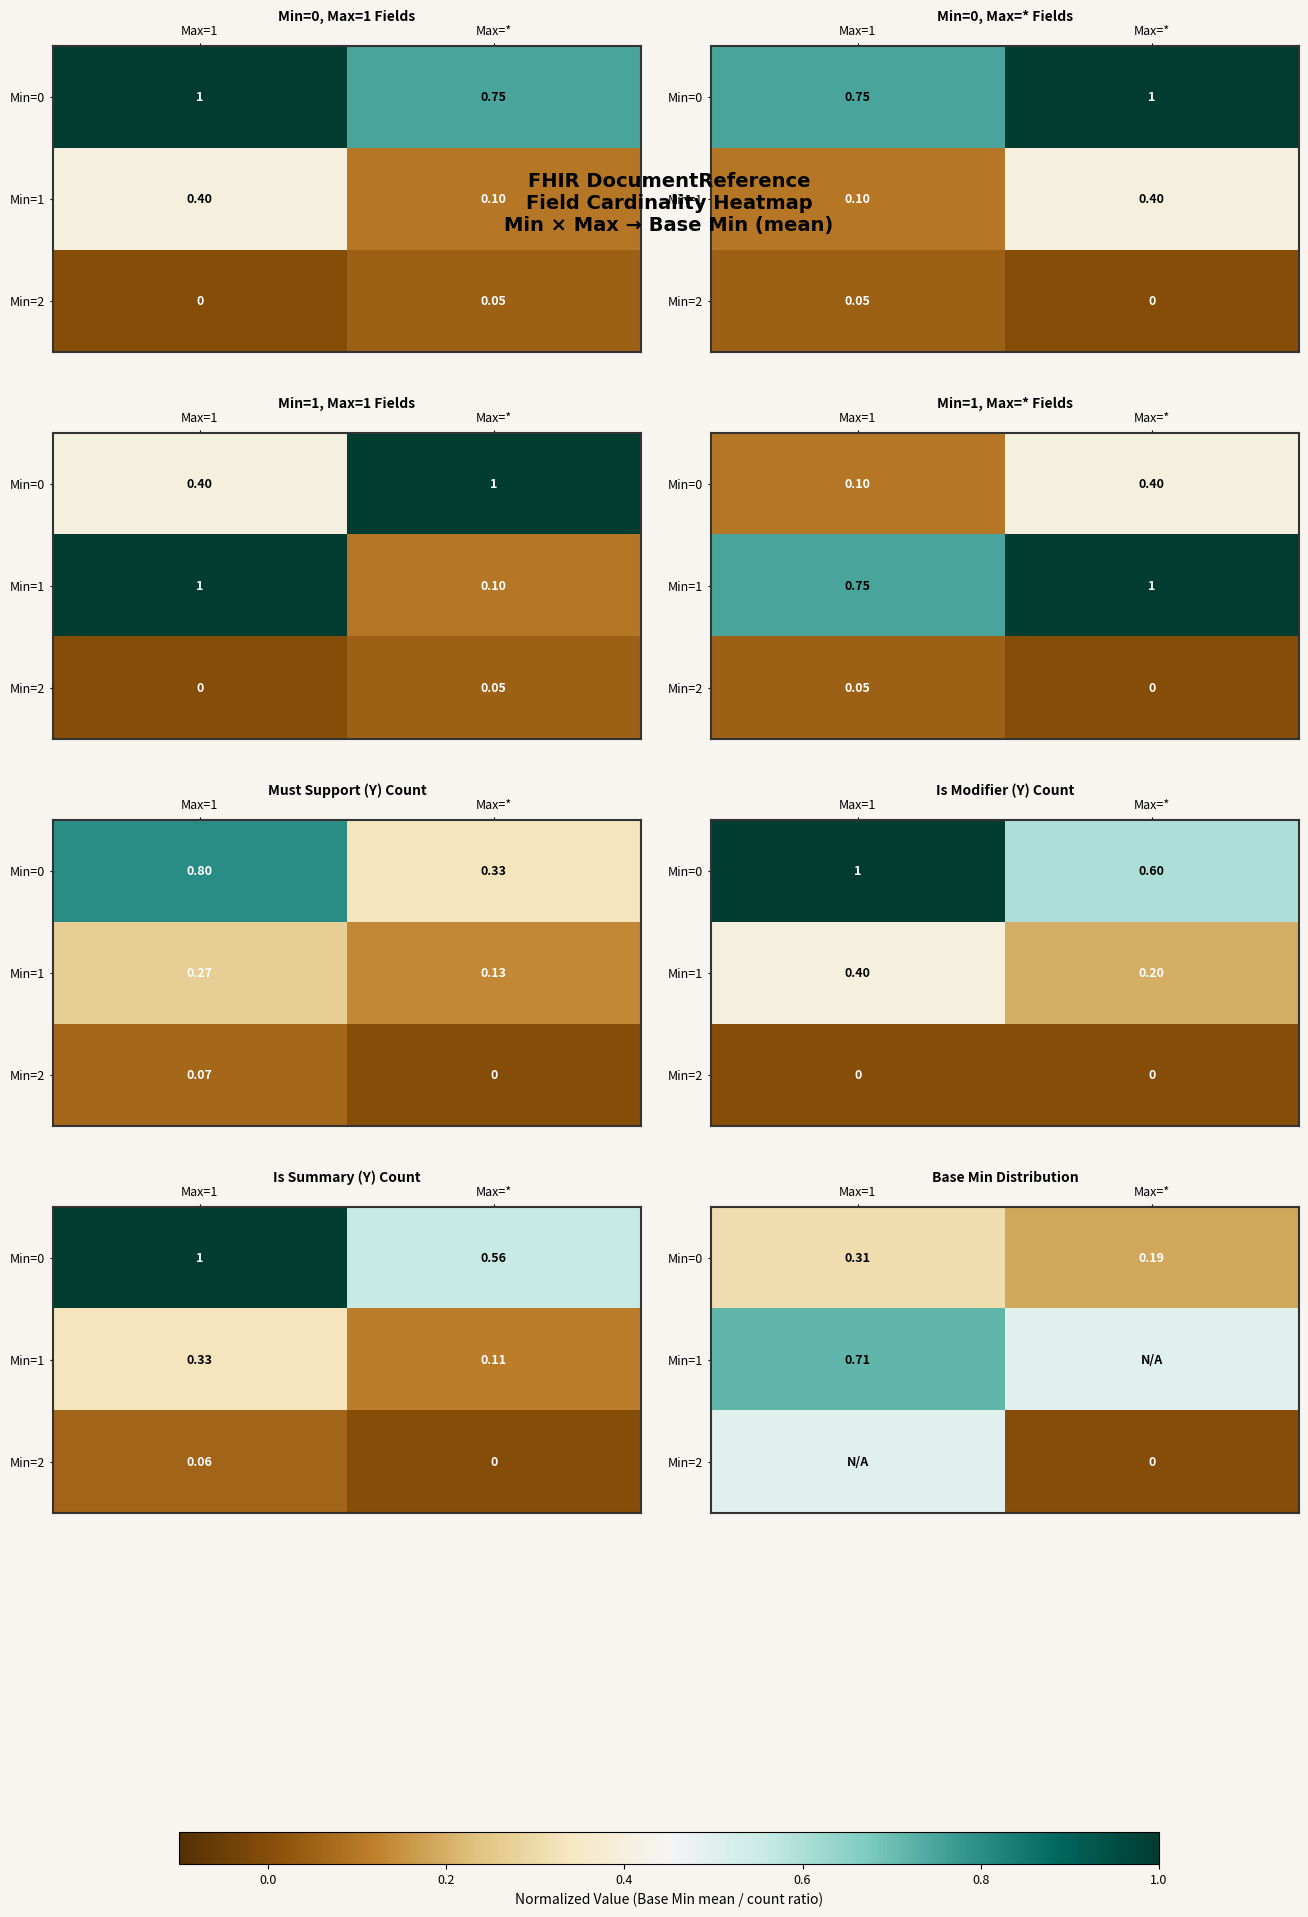

Is it true that Min=1 equals 0.8 at Max=*?

False